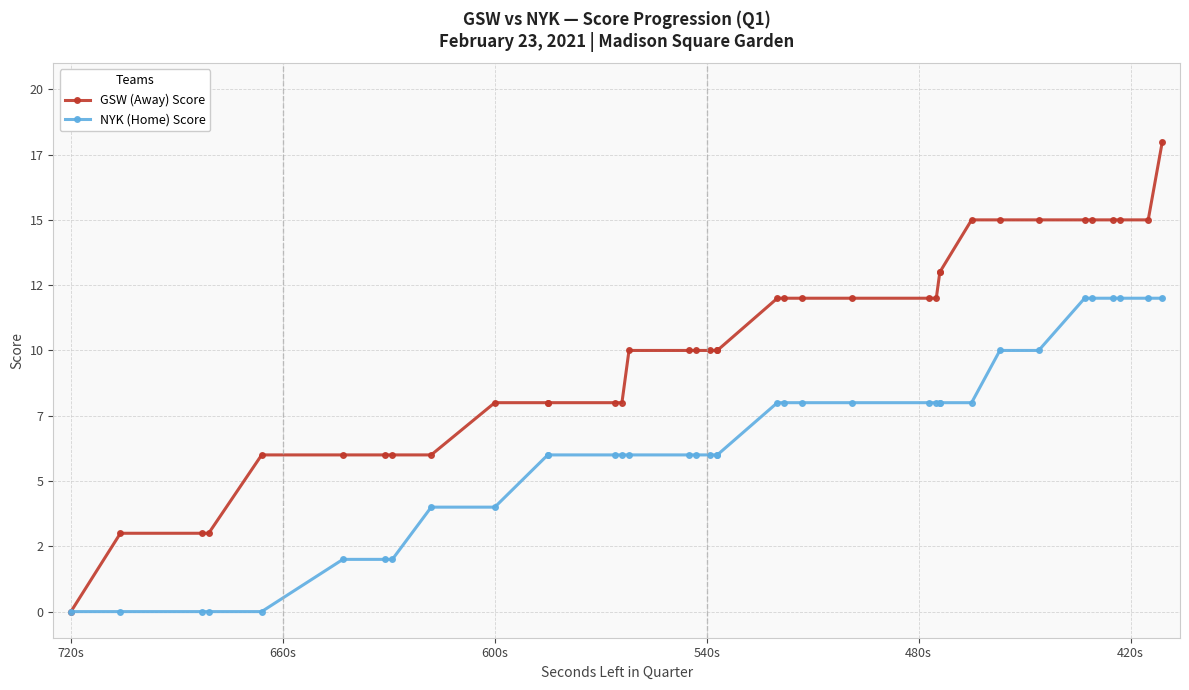

What is the difference between the maximum and minimum values in the GSW (Away) Score series?

18